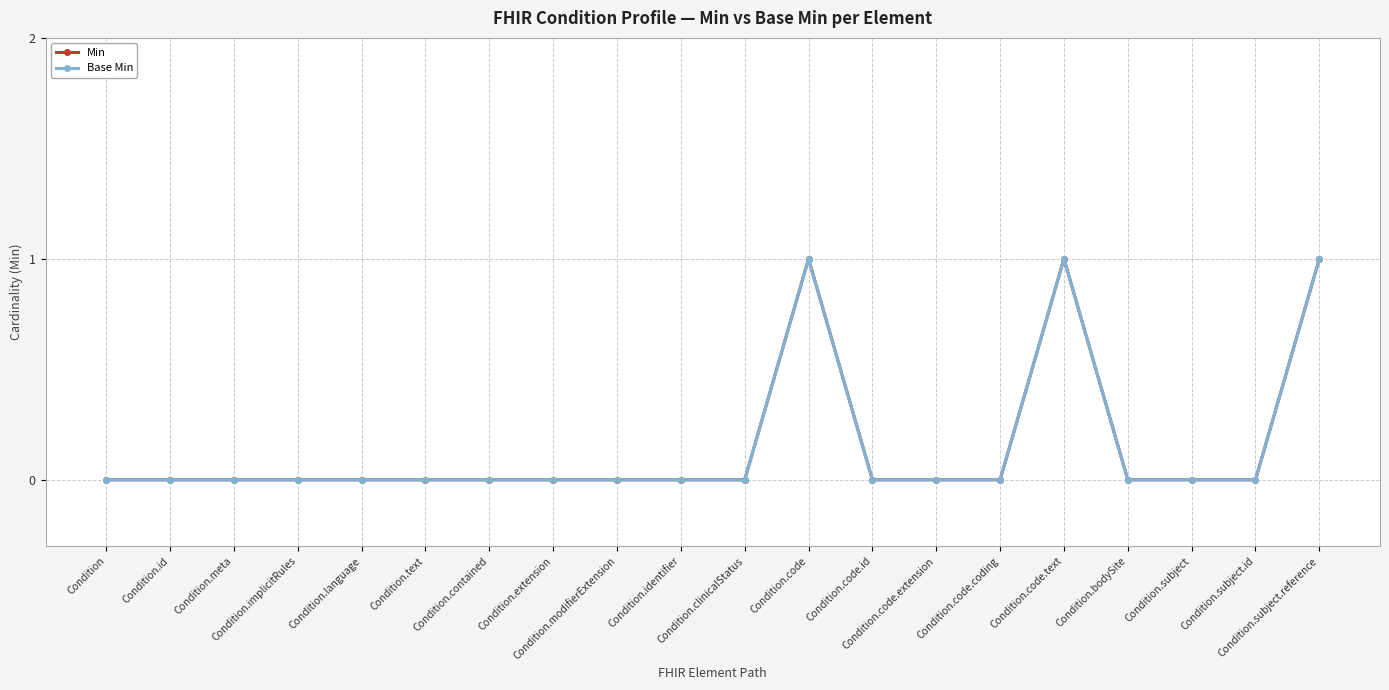

At how many categories does at least one series exceed 0?

3